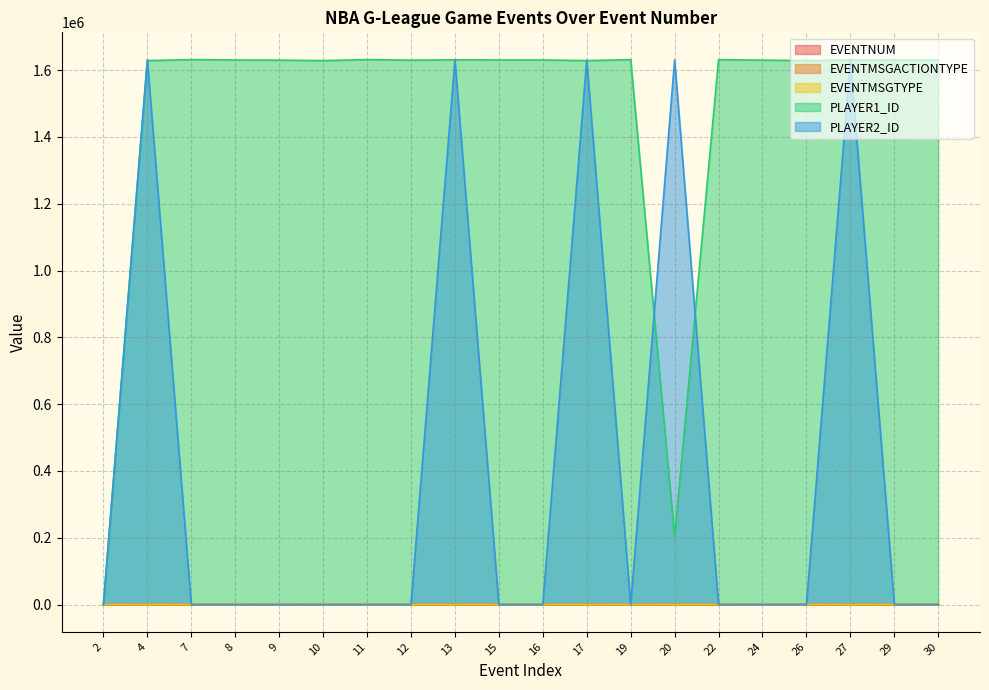

Is it true that EVENTMSGTYPE equals 11 at 26?

False